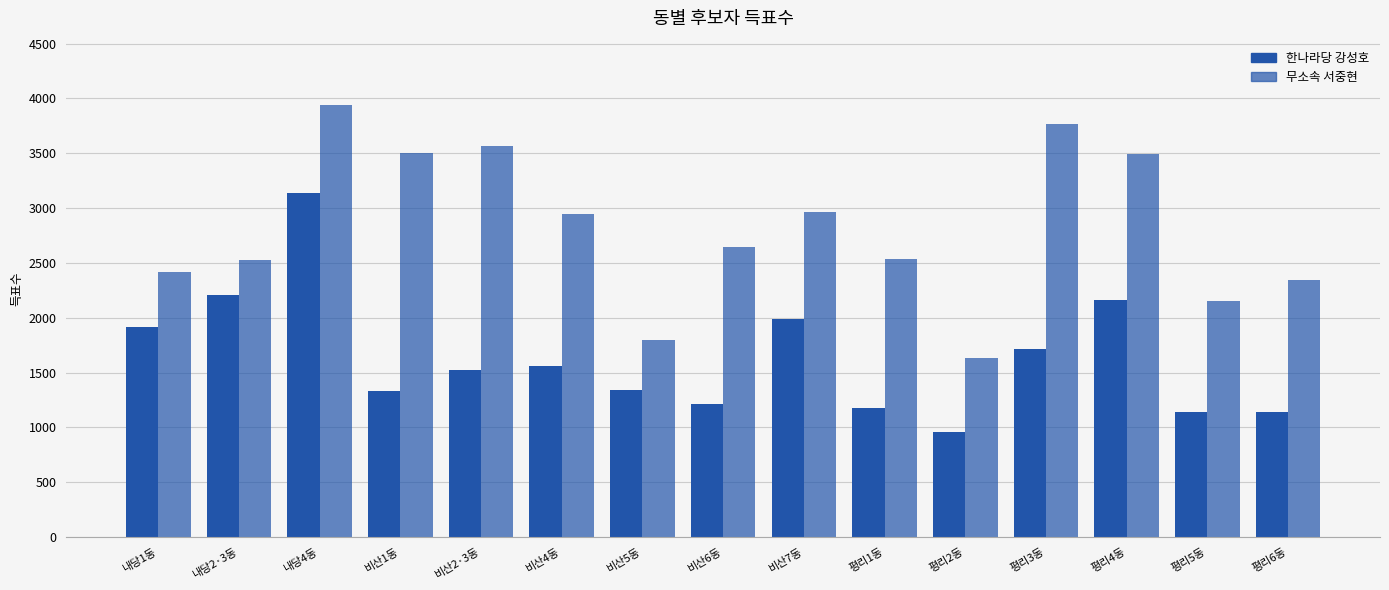

Which has a higher value, 평리6동 or 비산5동?

비산5동